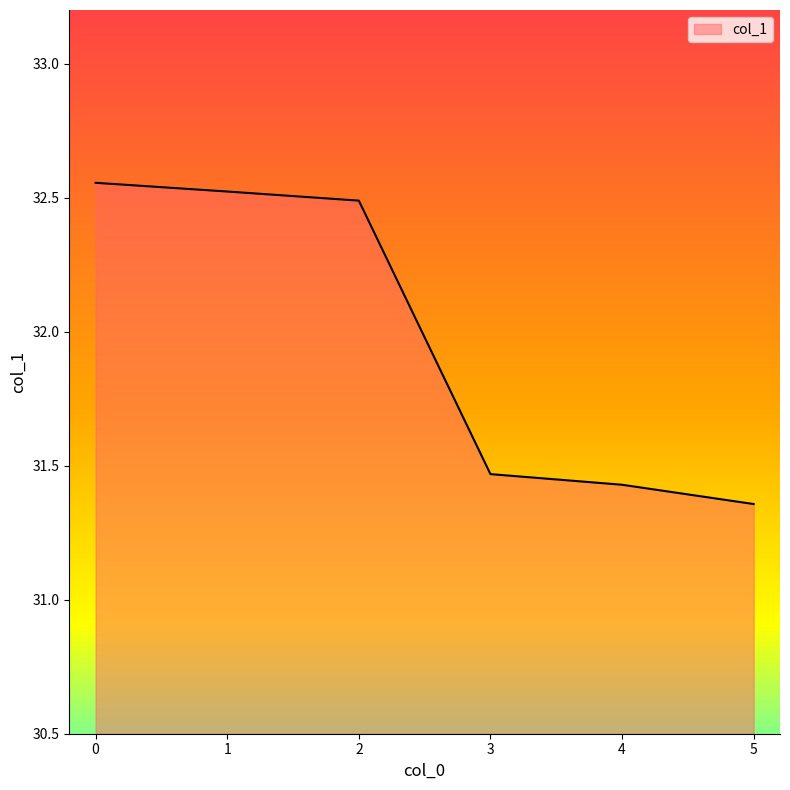

True or false: the data shows 32.5 at 1.

True